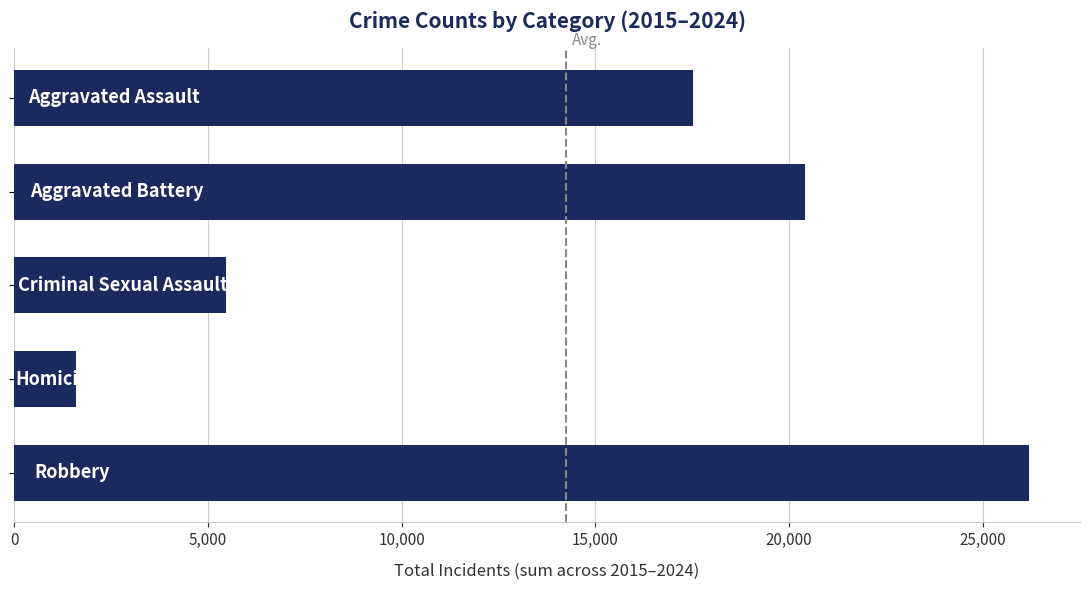

What is the value of the 5th bar from the top?

26196